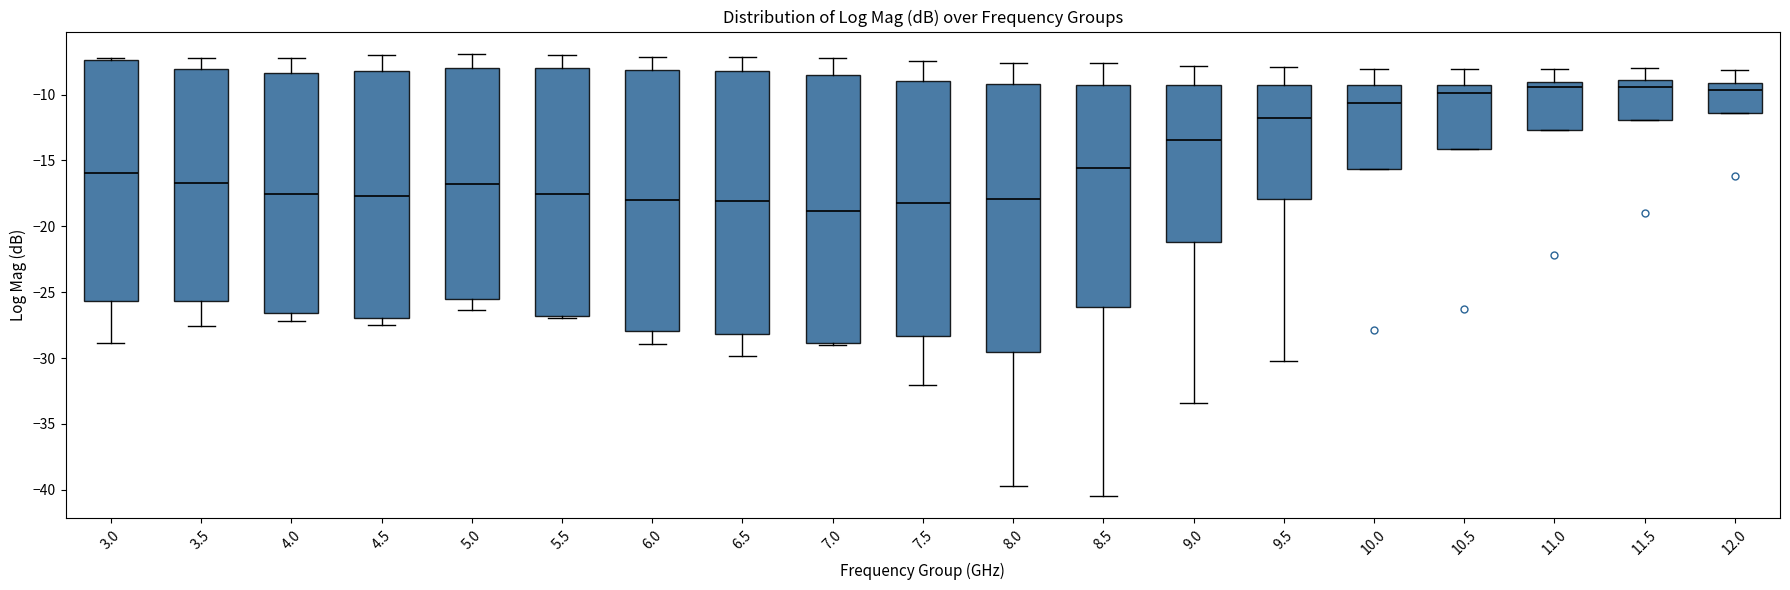

Reading left to right, read every box against the y-axis: the position of its median line, the range the box covers, and the ends of its whiskers. The values are not printed on the chart, so give them approximately, as read against the axis.

3.0: median -16.0, box -25.5 to -7.5, whiskers -29.0 to -7.0
3.5: median -16.5, box -25.5 to -8.0, whiskers -27.5 to -7.0
4.0: median -17.5, box -26.5 to -8.5, whiskers -27.0 to -7.0
4.5: median -17.5, box -27.0 to -8.0, whiskers -27.5 to -7.0
5.0: median -17.0, box -25.5 to -8.0, whiskers -26.5 to -7.0
5.5: median -17.5, box -27.0 to -8.0, whiskers -27.0 (just below the box's lower edge) to -7.0
6.0: median -18.0, box -28.0 to -8.0, whiskers -29.0 to -7.0
6.5: median -18.0, box -28.0 to -8.0, whiskers -30.0 to -7.0
7.0: median -19.0, box -29.0 to -8.5, whiskers -29.0 (just below the box's lower edge) to -7.0
7.5: median -18.0, box -28.5 to -9.0, whiskers -32.0 to -7.5
8.0: median -18.0, box -29.5 to -9.0, whiskers -39.5 to -7.5
8.5: median -15.5, box -26.0 to -9.0, whiskers -40.5 to -7.5
9.0: median -13.5, box -21.0 to -9.5, whiskers -33.5 to -8.0
9.5: median -12.0, box -18.0 to -9.5, whiskers -30.0 to -8.0
10.0: median -10.5, box -15.5 to -9.5, whiskers -15.5 to -8.0
10.5: median -10.0, box -14.0 to -9.5, whiskers -14.0 to -8.0
11.0: median -9.5, box -12.5 to -9.0, whiskers -12.5 to -8.0
11.5: median -9.5, box -12.0 to -9.0, whiskers -12.0 to -8.0
12.0: median -9.5, box -11.5 to -9.0, whiskers -11.5 to -8.0